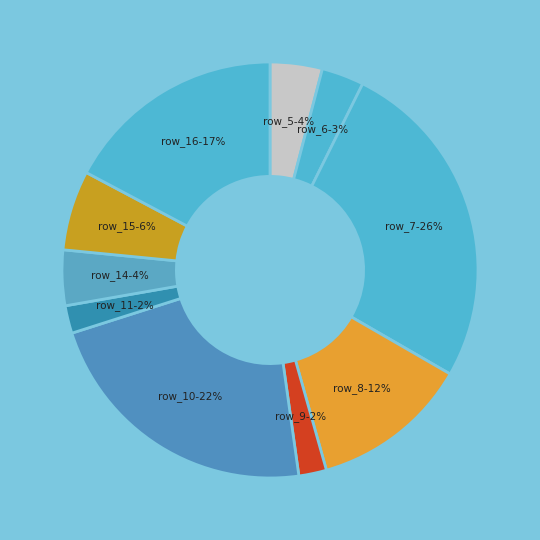

Does any single category account for the majority?

No